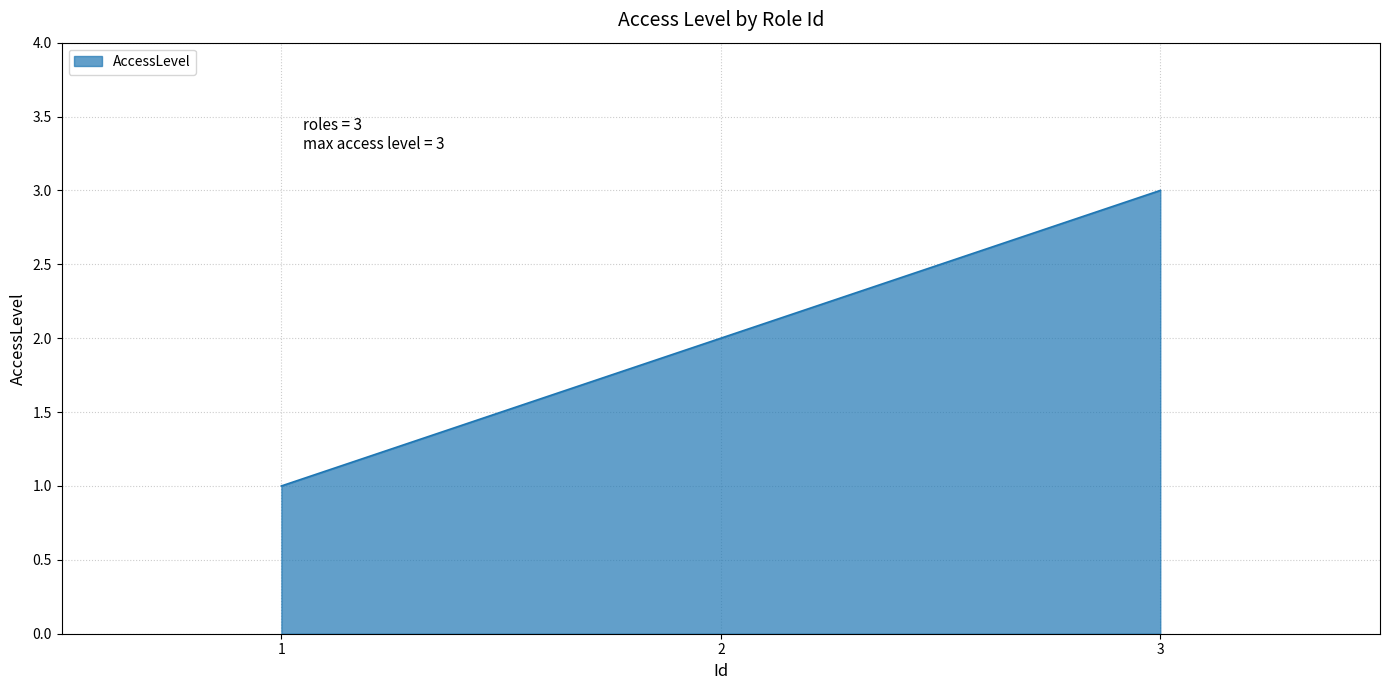

Which category has the highest value across all series?

3